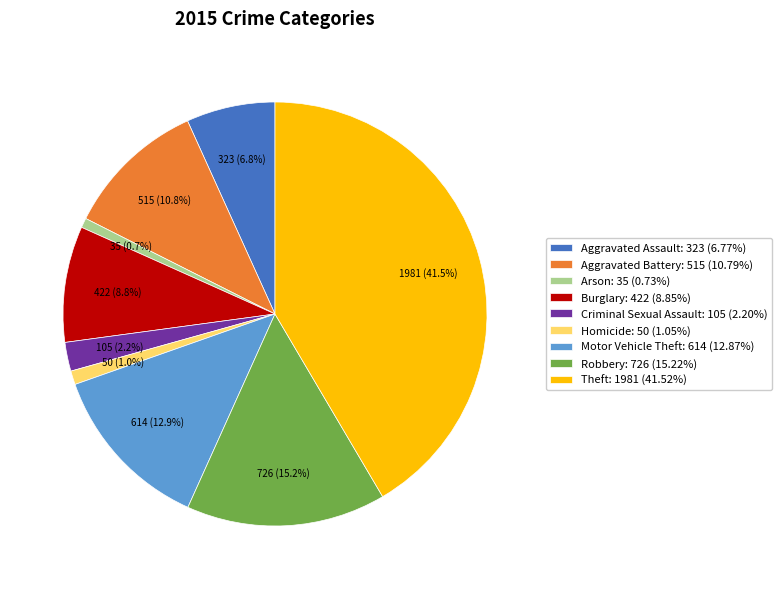

Does any single category account for the majority?

No